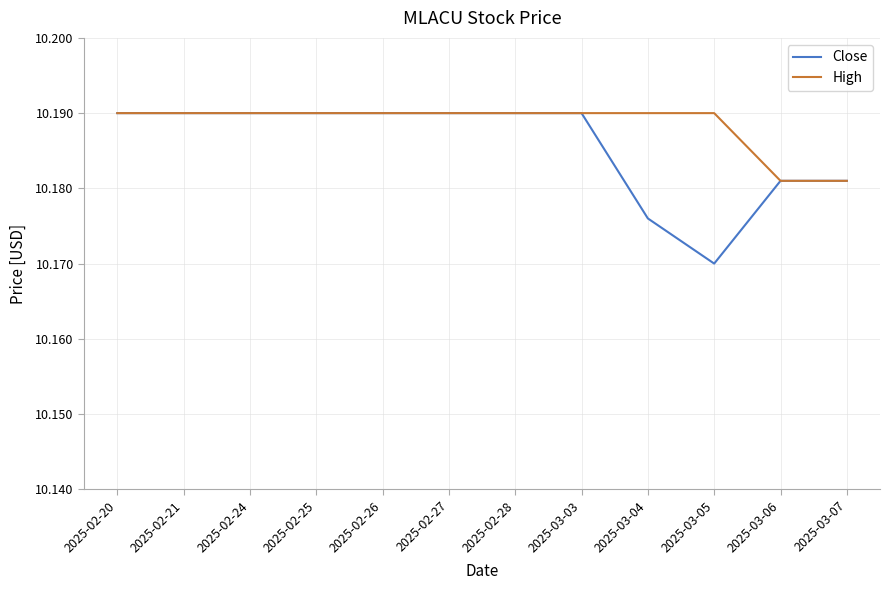

Rank the series by their average value, from lowest to highest.

Close, High